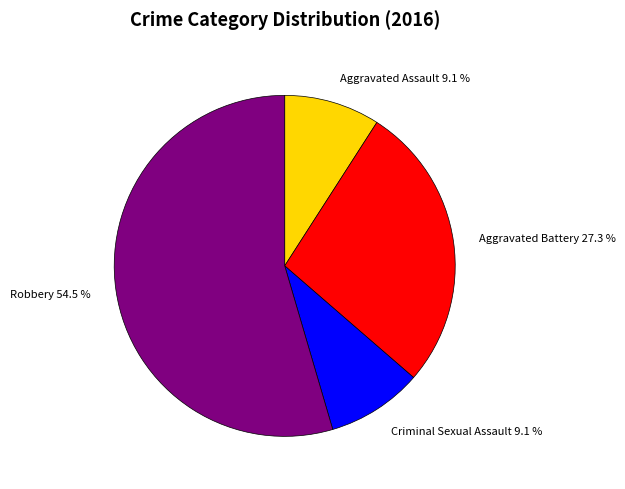

To the nearest percent, what is the combined percentage of Aggravated Battery and Criminal Sexual Assault?

36%